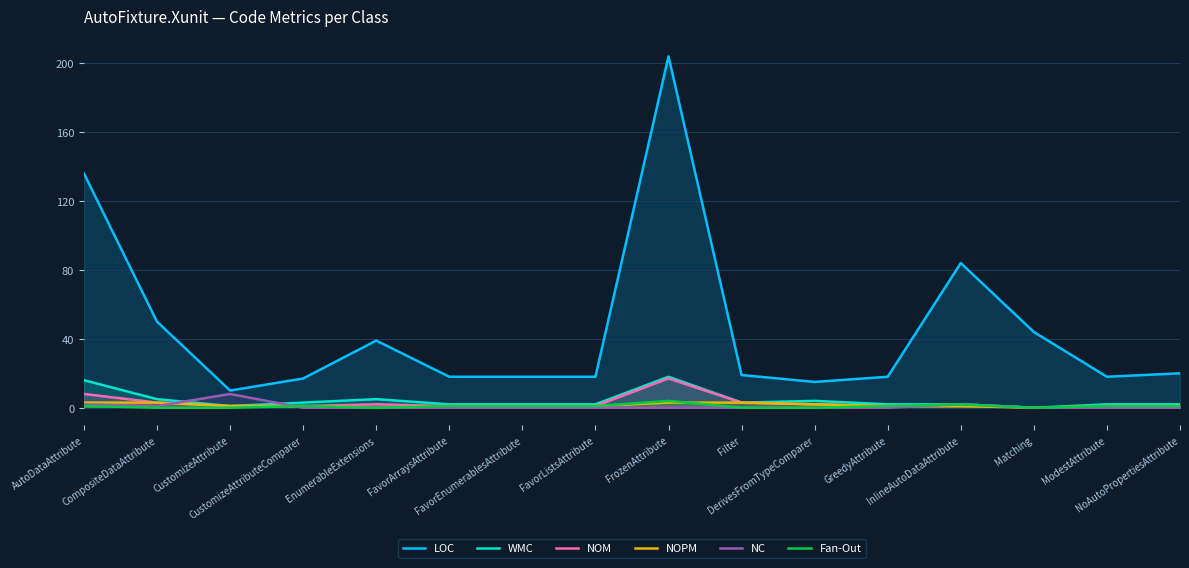

True or false: NOM has more than 1 interior local peaks.

True